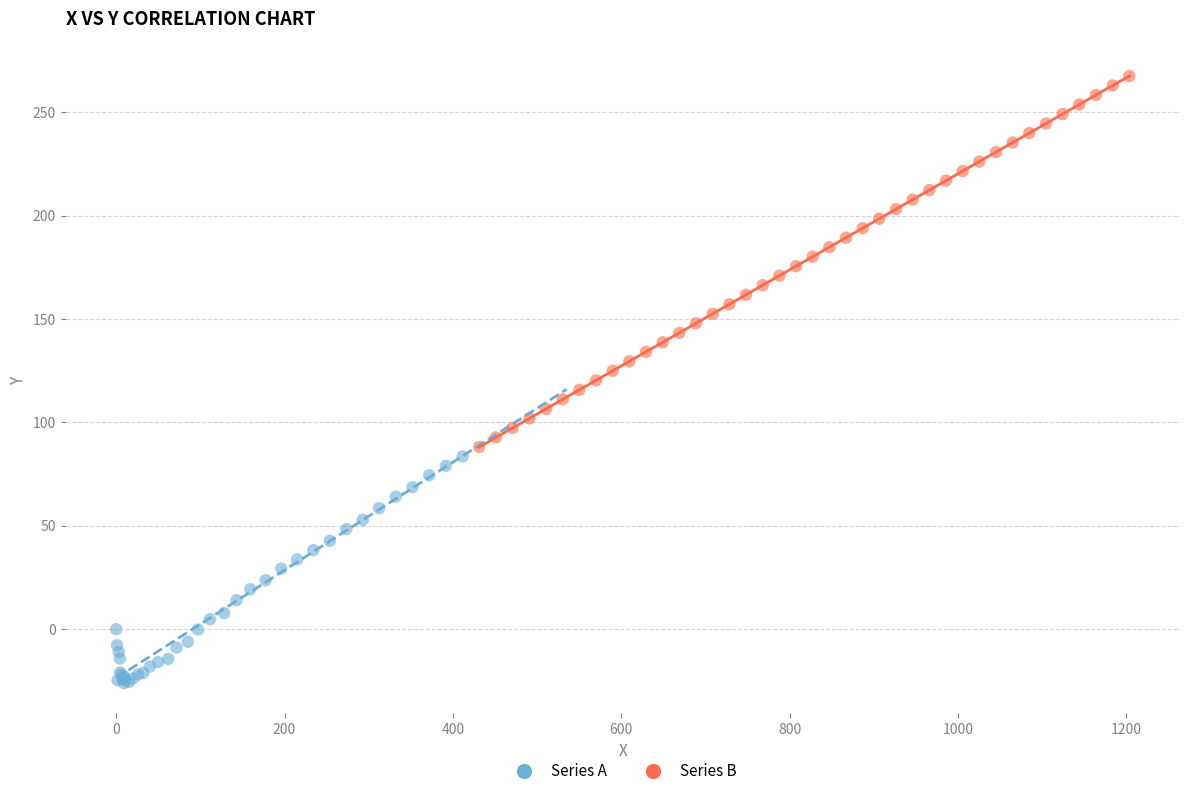

Which series contains the highest Y value?

Series B